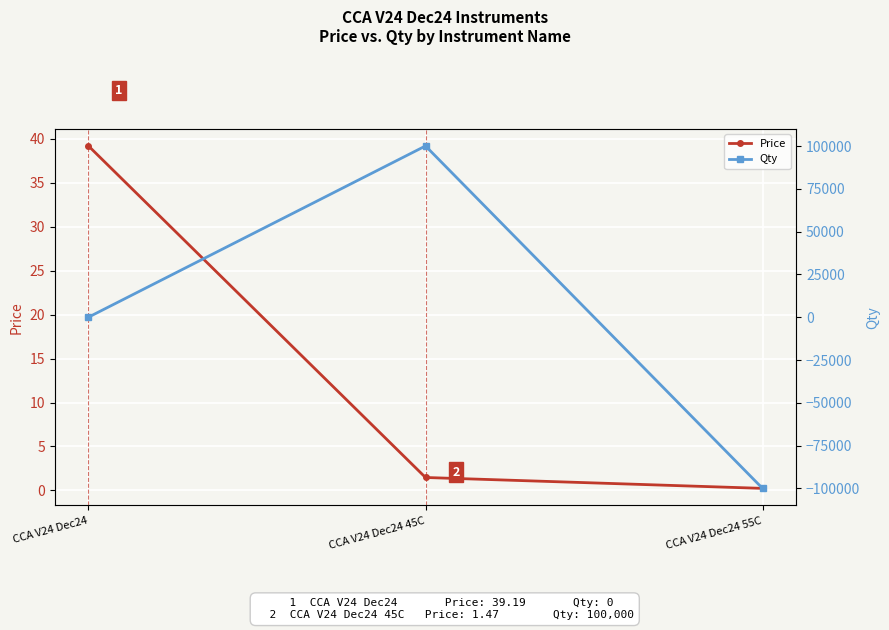

What is the difference between the highest and lowest values at CCA V24 Dec24 55C?

100000.2